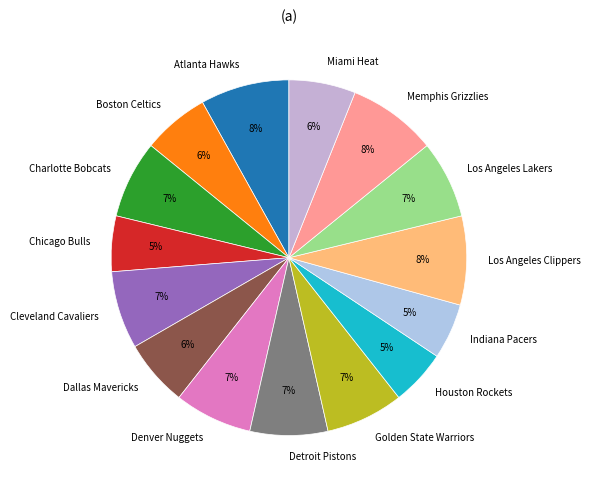

To the nearest percent, what is the combined percentage of Dallas Mavericks and Memphis Grizzlies?

14%